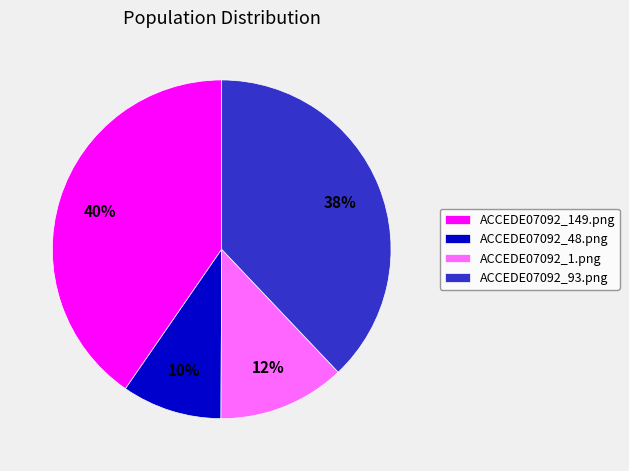

True or false: ACCEDE07092_149.png accounts for 52% of the total.

False